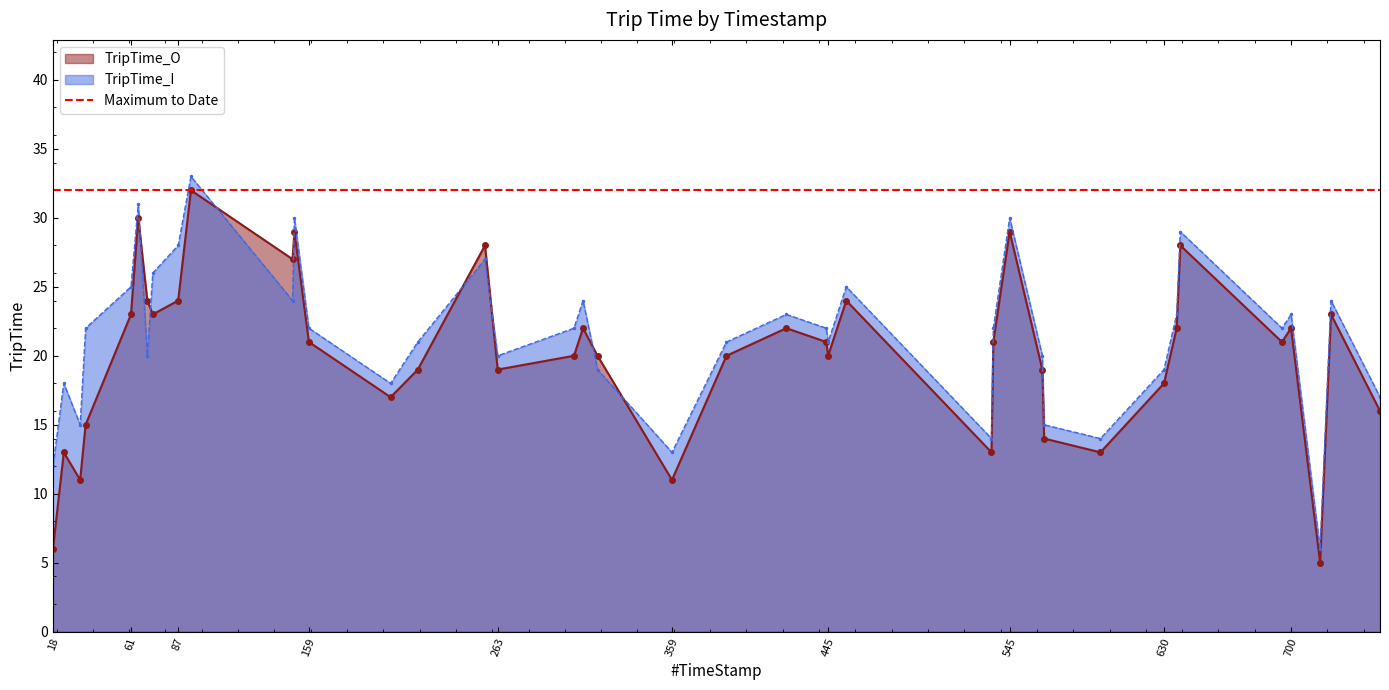

The TripTime_O series shows 27 at 150. True or false?

True